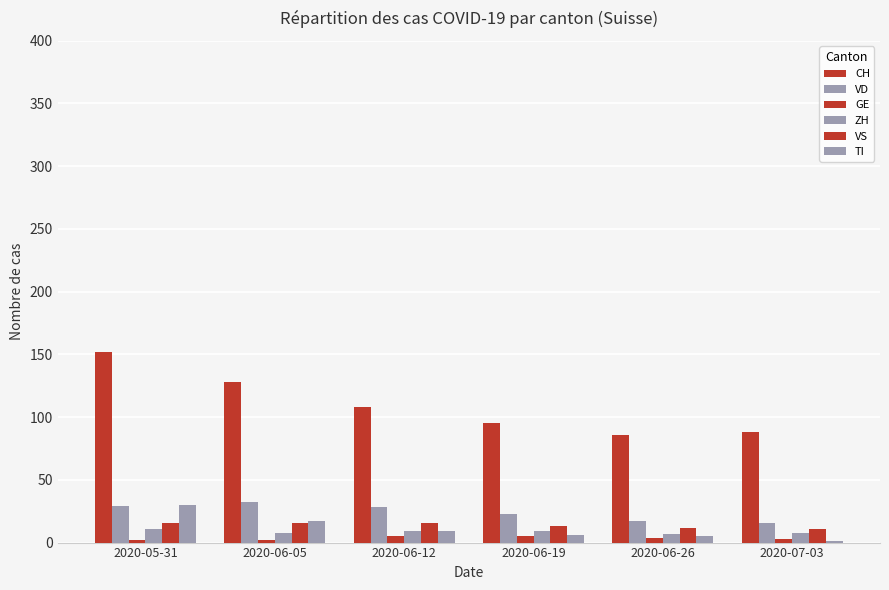

The CH series shows 57 at 2020-06-26. True or false?

False